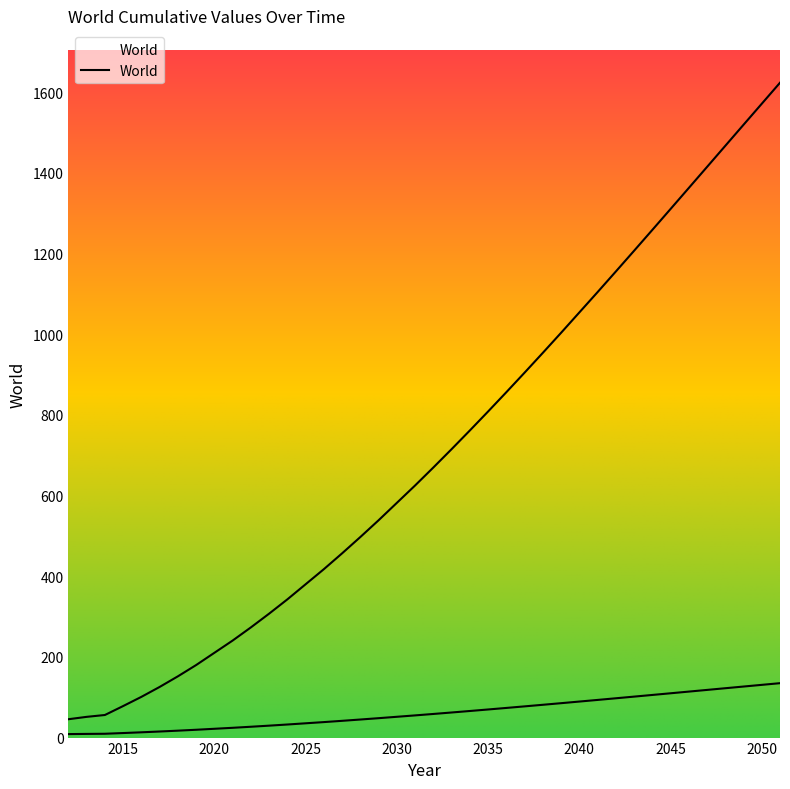

What is the approximate value at 2019?

179.8